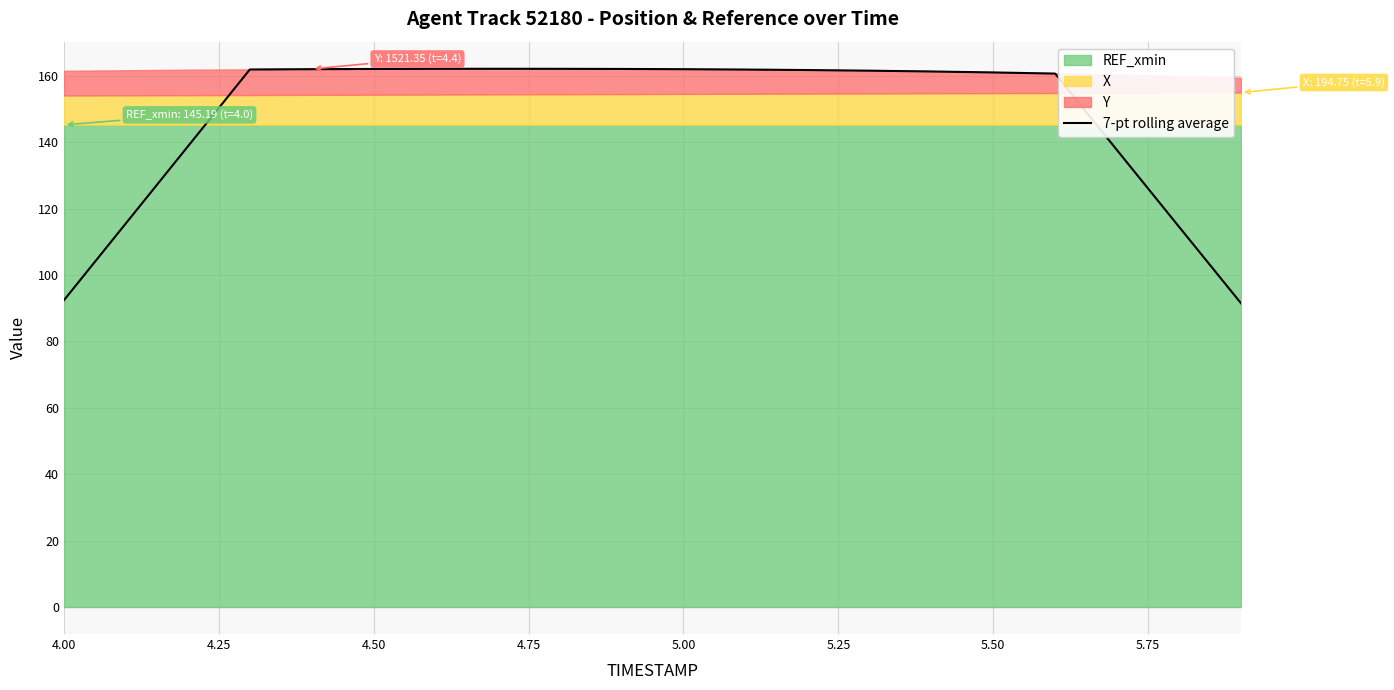

What is the maximum value for 7-pt rolling average?

162.1